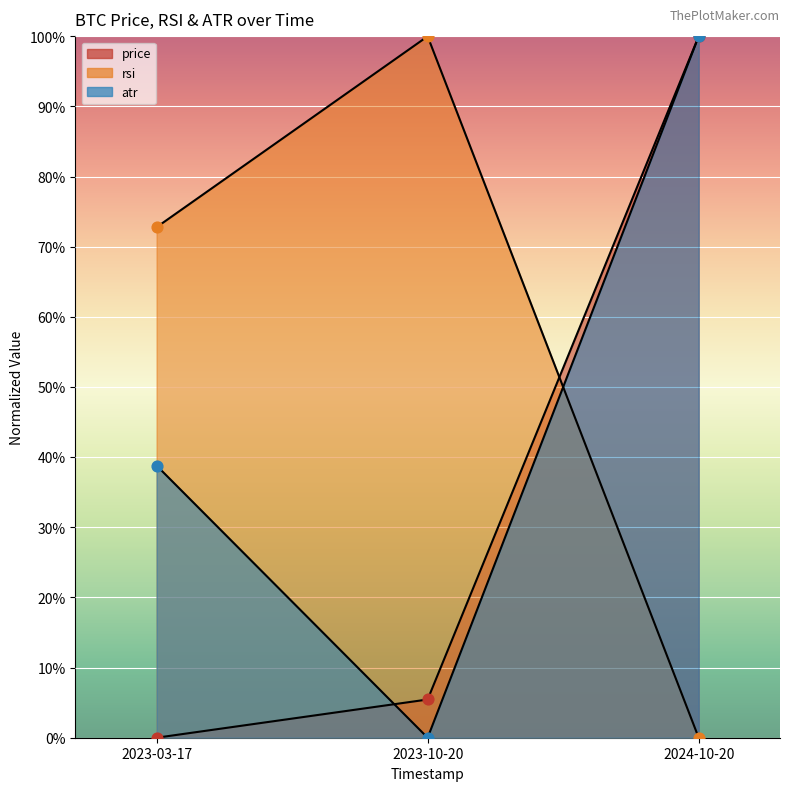

At which category is the sum across all series the highest?

2024-10-20